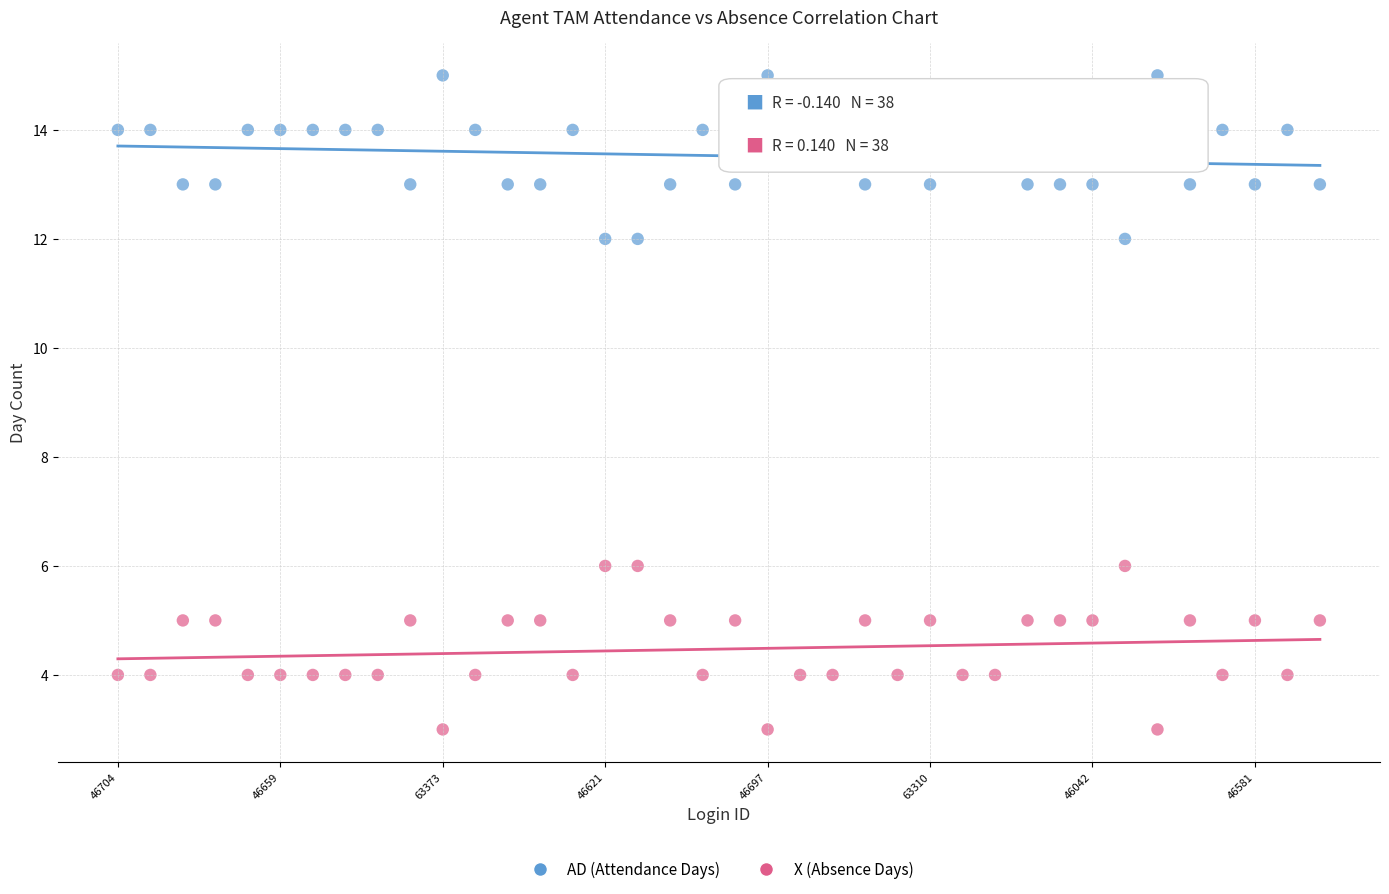

Which series contains the lowest Y value?

X (Absence Days)